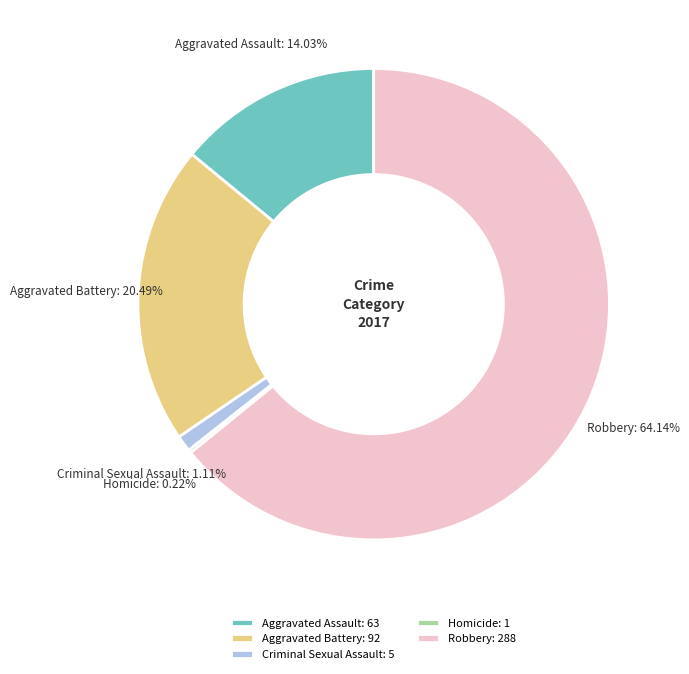

Combined, do Aggravated Assault and Criminal Sexual Assault account for over 50%?

No